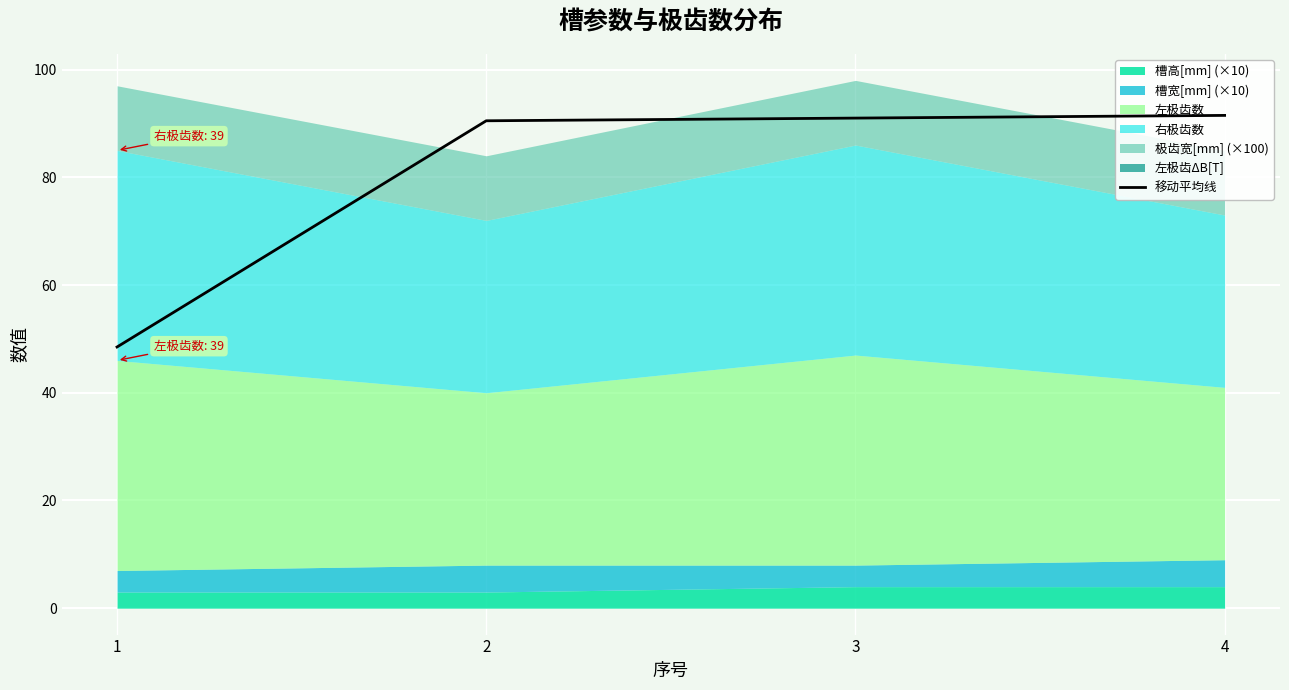

What is the greatest value displayed?

91.5